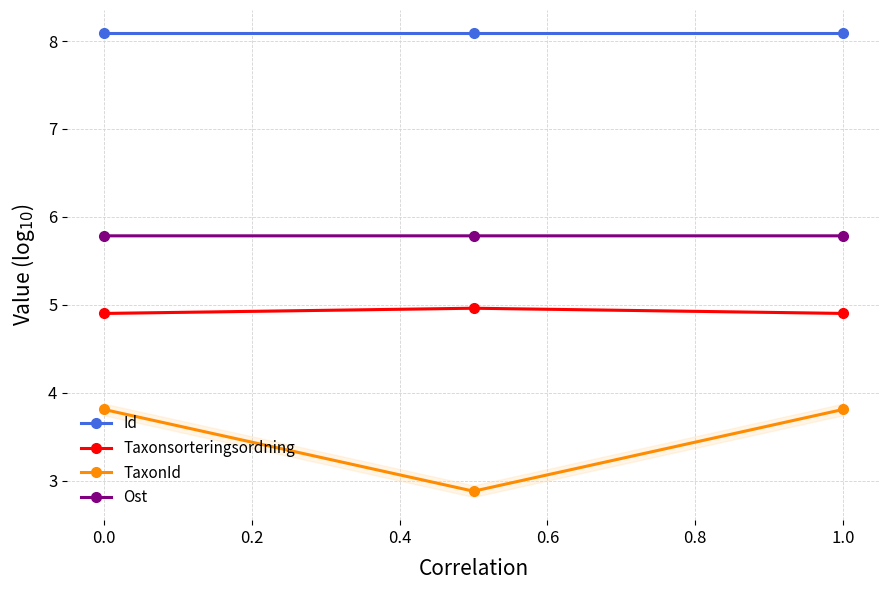

The Ost series shows 5.8 at 0.4. True or false?

True